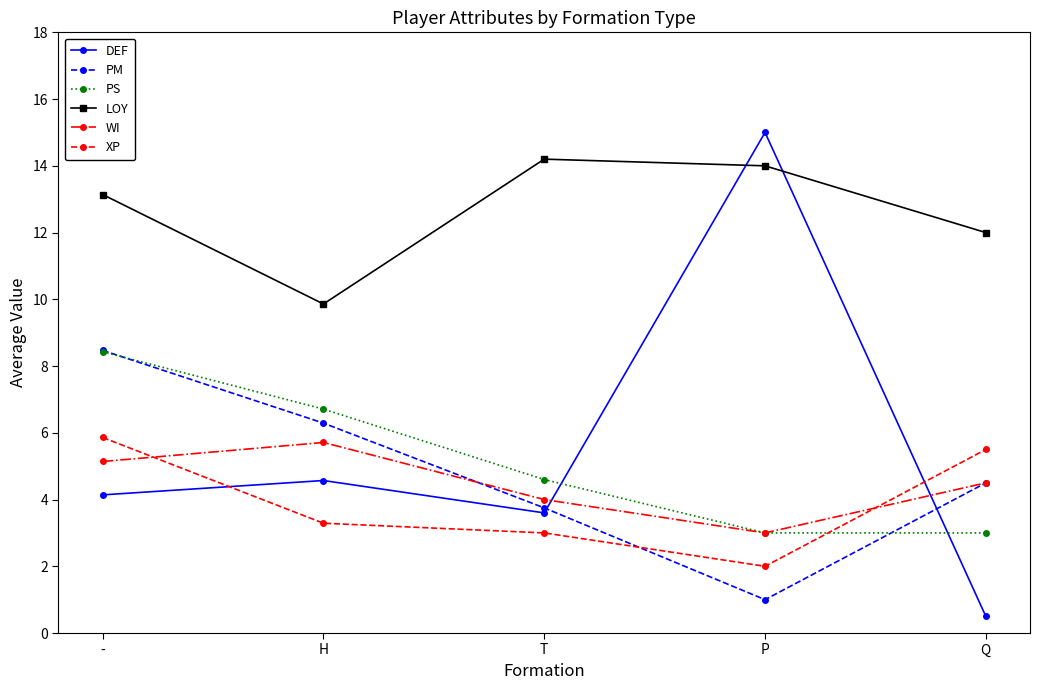

Where do XP and DEF first cross each other?

- and H